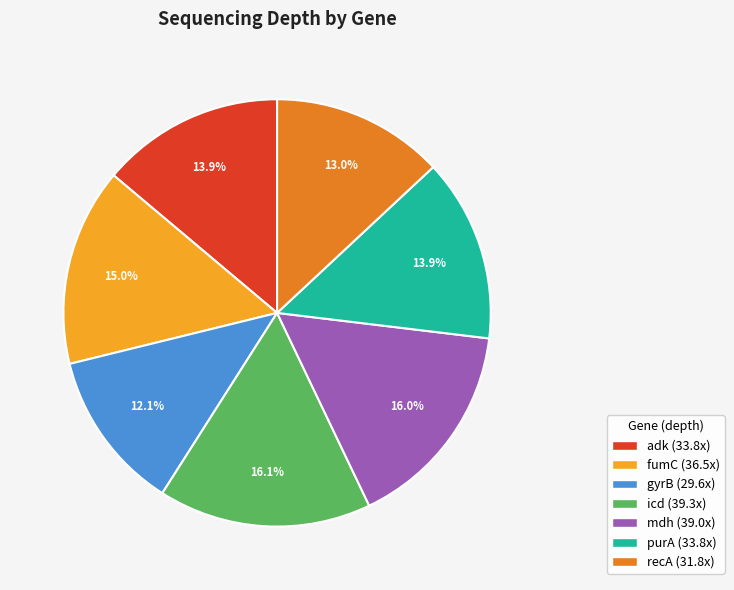

Is there a majority slice in this chart?

No